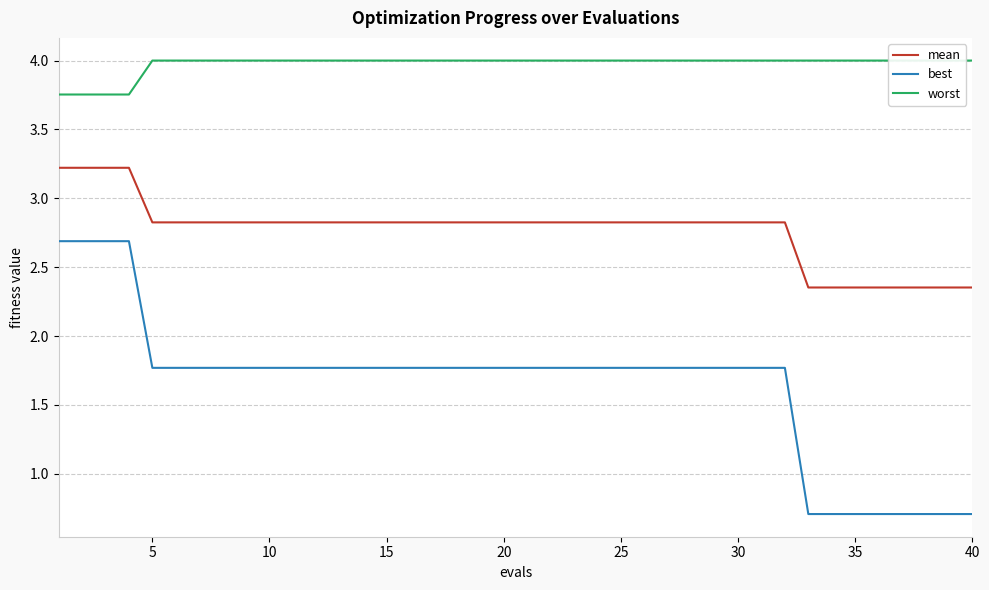

How many values in the best series exceed 1?

32